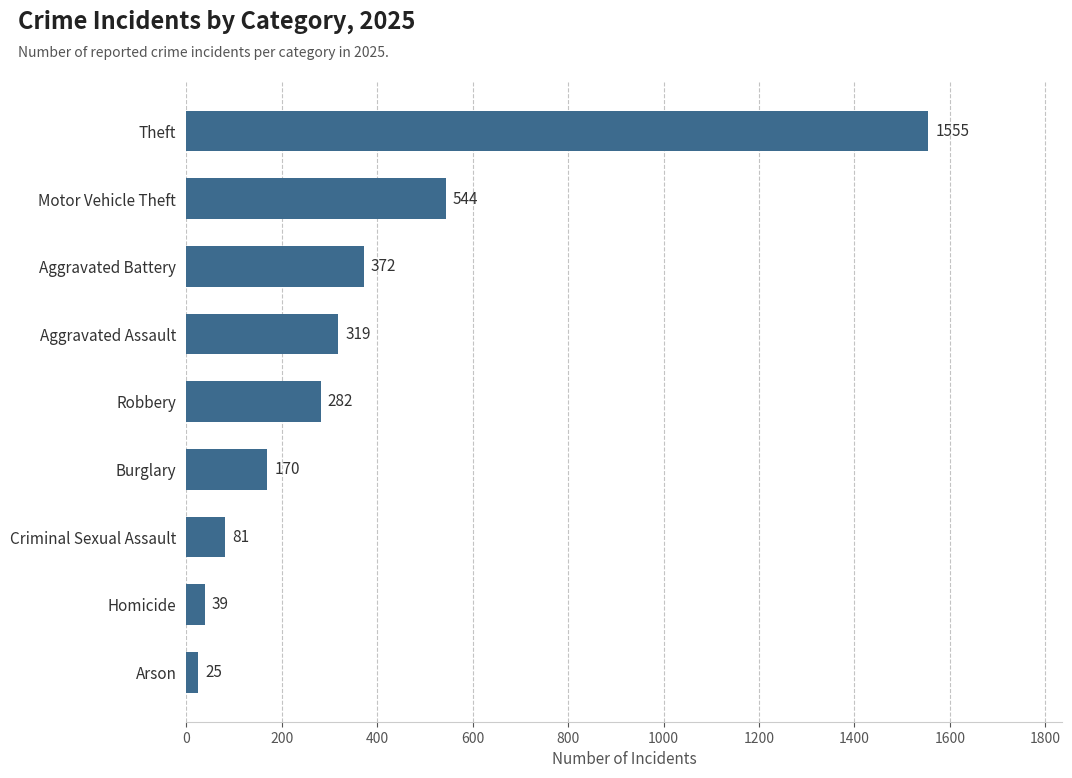

What is the ratio of the value at Motor Vehicle Theft to the value at Robbery?

1.9